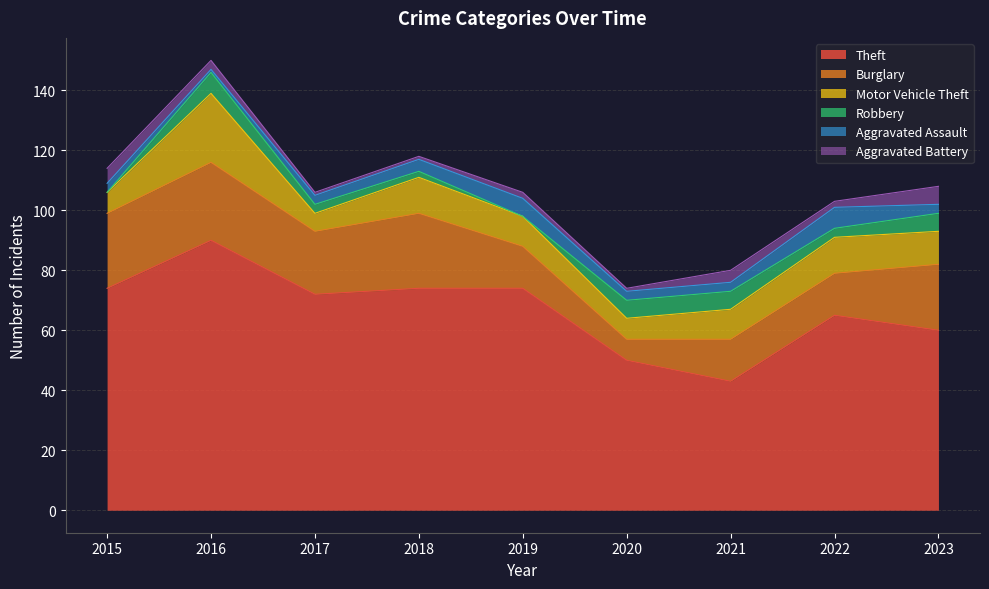

True or false: Burglary and Motor Vehicle Theft intersect in this chart.

False